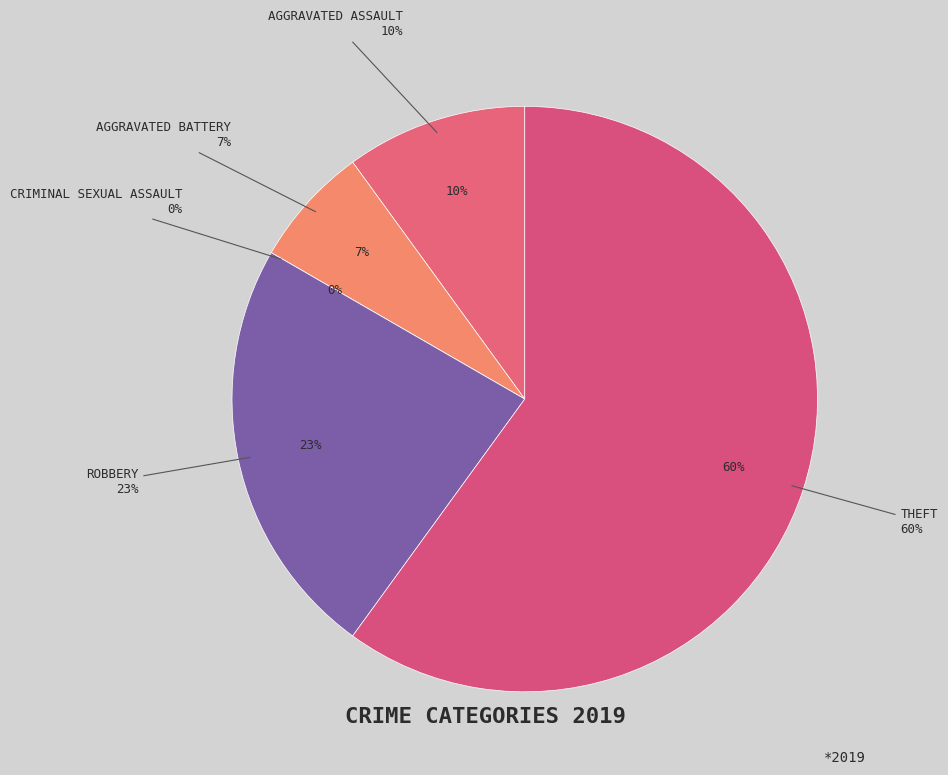

Is Criminal Sexual Assault the majority of the pie?

No